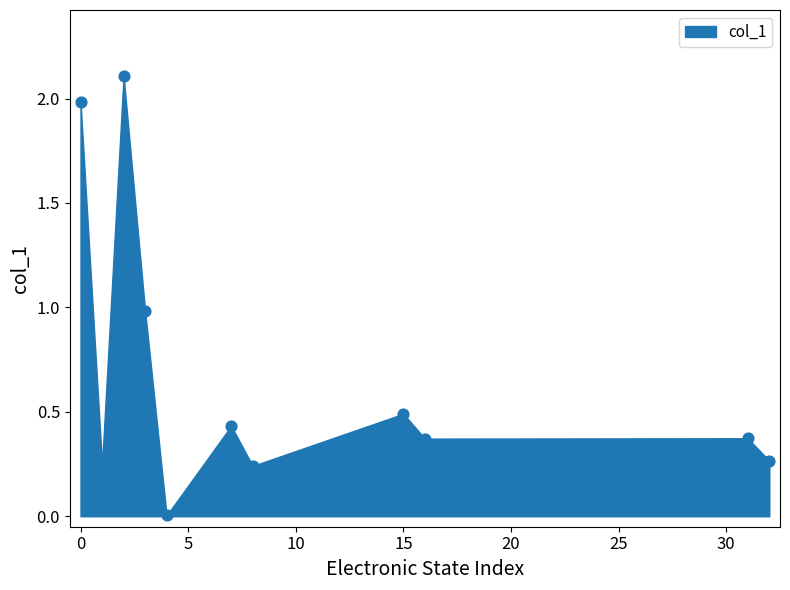

What is the range of Y values (max minus min)?

2.1